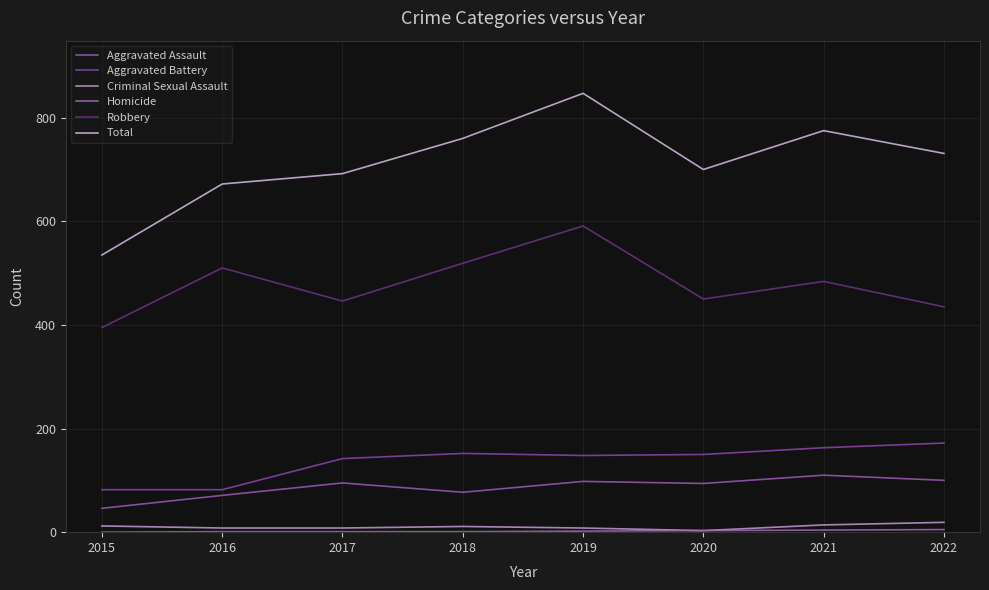

Reading left to right, what are all the values shown in this chart?

Aggravated Assault: 2015=46	2016=71	2017=95	2018=77	2019=98	2020=94	2021=110	2022=100
Aggravated Battery: 2015=82	2016=82	2017=142	2018=152	2019=148	2020=150	2021=163	2022=172
Criminal Sexual Assault: 2015=12	2016=8	2017=8	2018=11	2019=8	2020=3	2021=14	2022=19
Homicide: 2015=0	2016=1	2017=1	2018=1	2019=2	2020=3	2021=4	2022=5
Robbery: 2015=395	2016=510	2017=446	2018=519	2019=591	2020=450	2021=484	2022=435
Total: 2015=535	2016=672	2017=692	2018=760	2019=847	2020=700	2021=775	2022=731